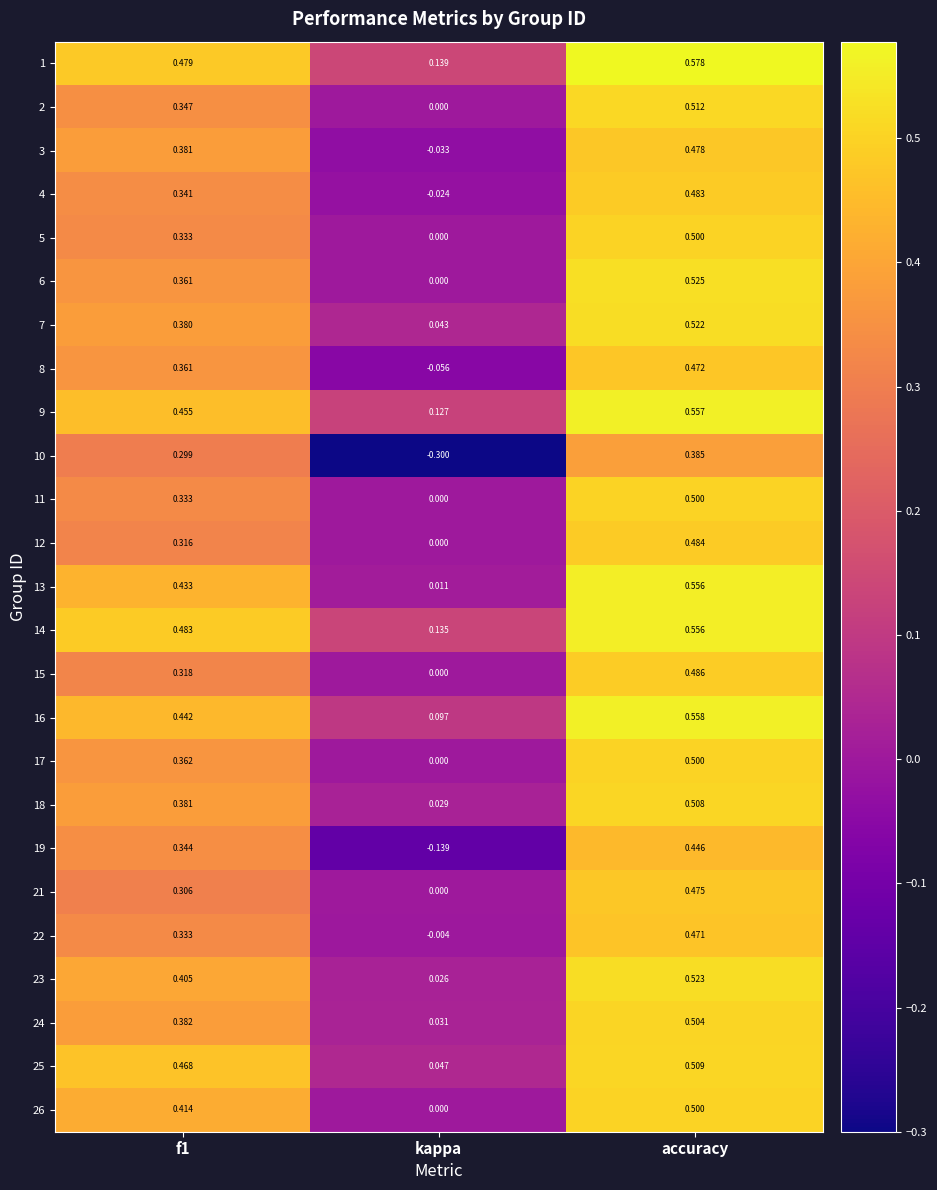

At which label is 13 closest to 0?

kappa